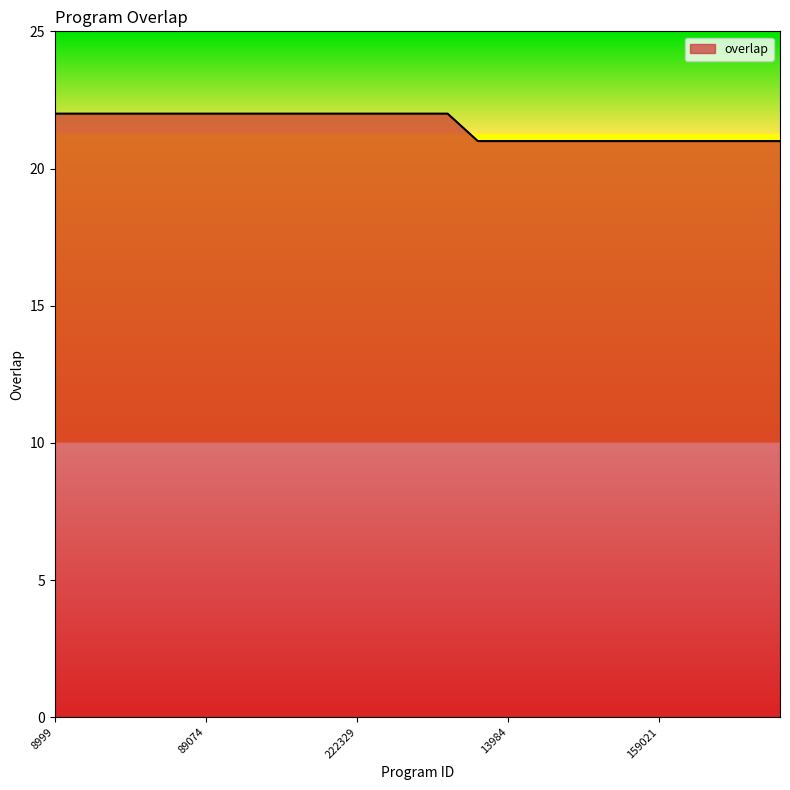

What is the maximum value shown in the chart?

22